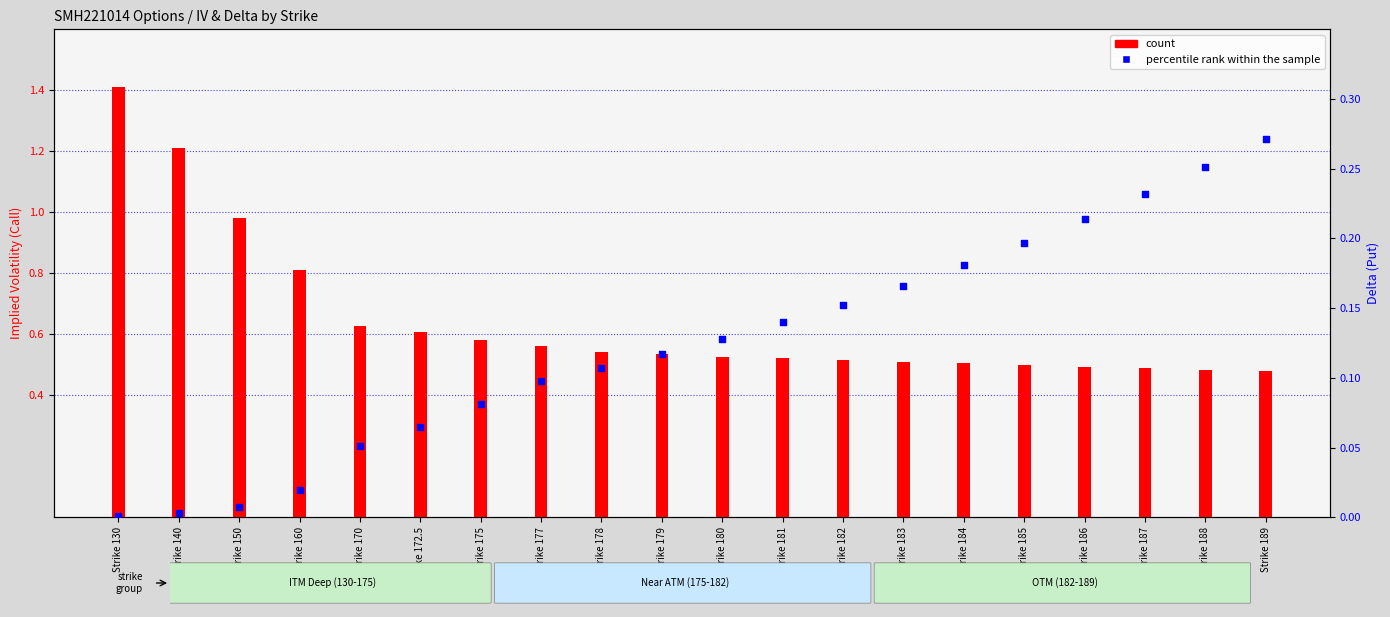

Which series has the widest spread of Y values?

count